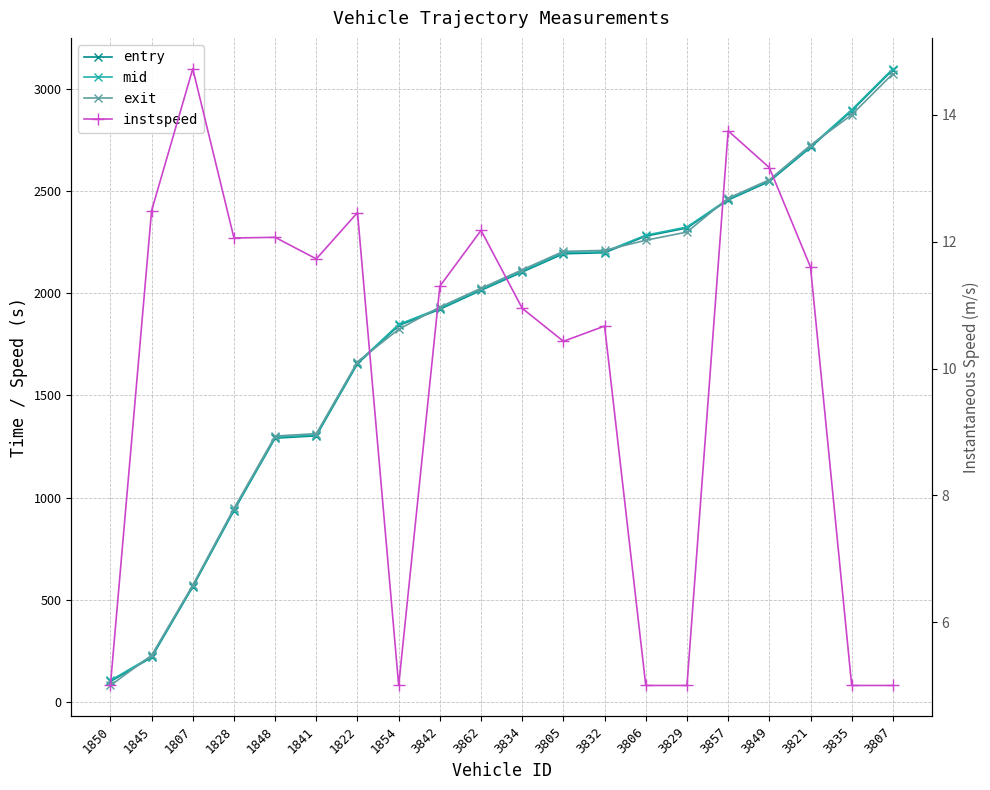

What are all the series names shown in the legend?

entry, mid, exit, instspeed